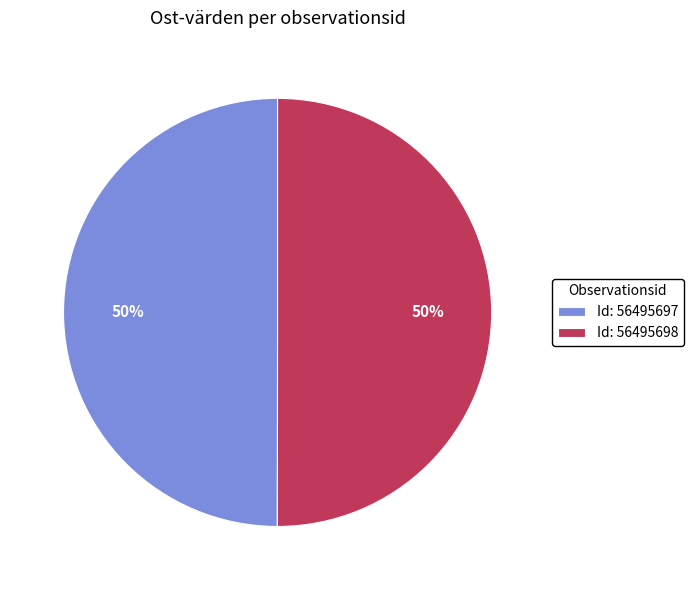

Combined, do Id: 56495698 and Id: 56495697 account for over 50%?

Yes